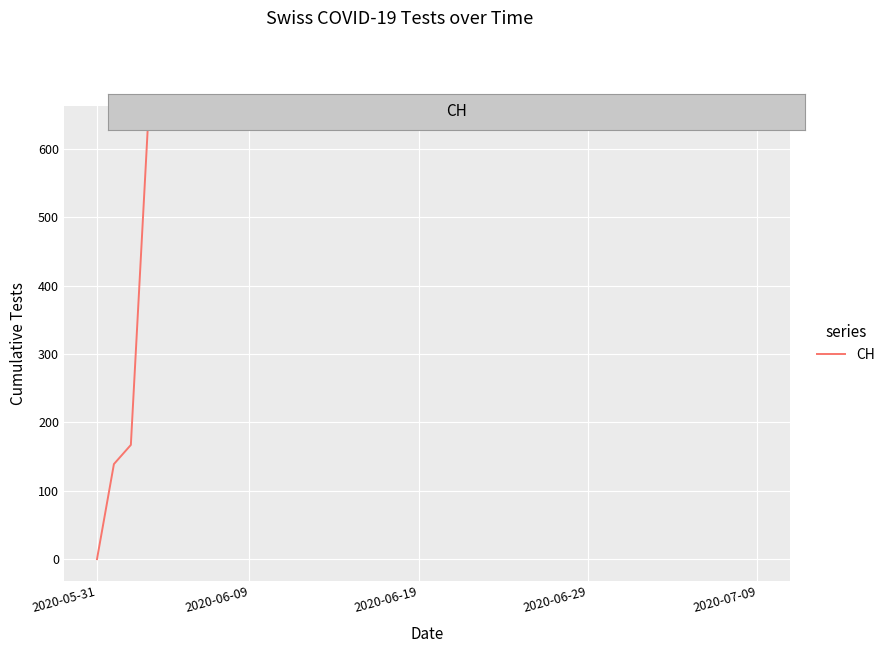

What is the difference between the maximum and minimum values?

631